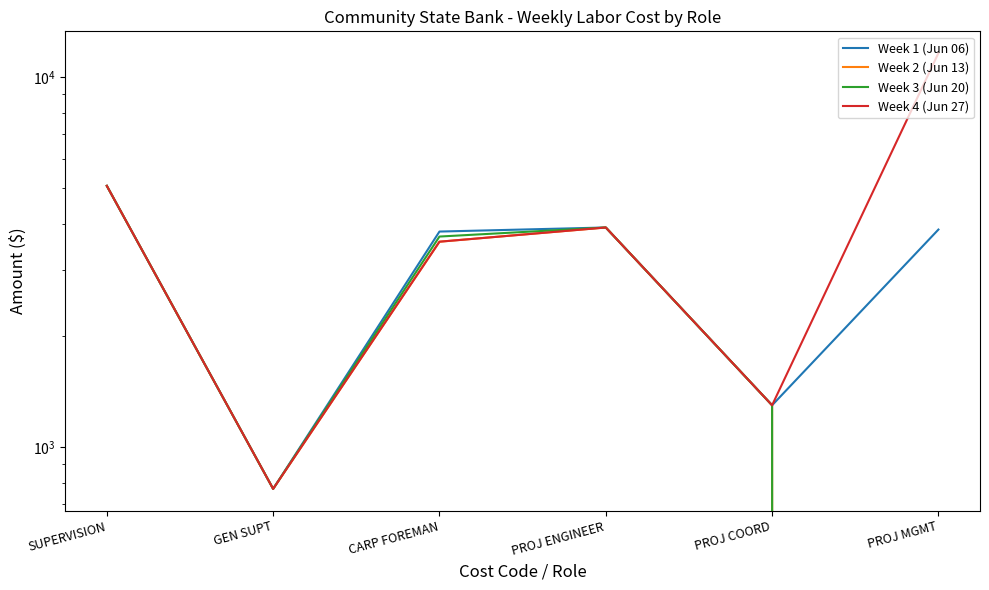

Between PROJ COORD and PROJ ENGINEER, which is larger?

PROJ ENGINEER